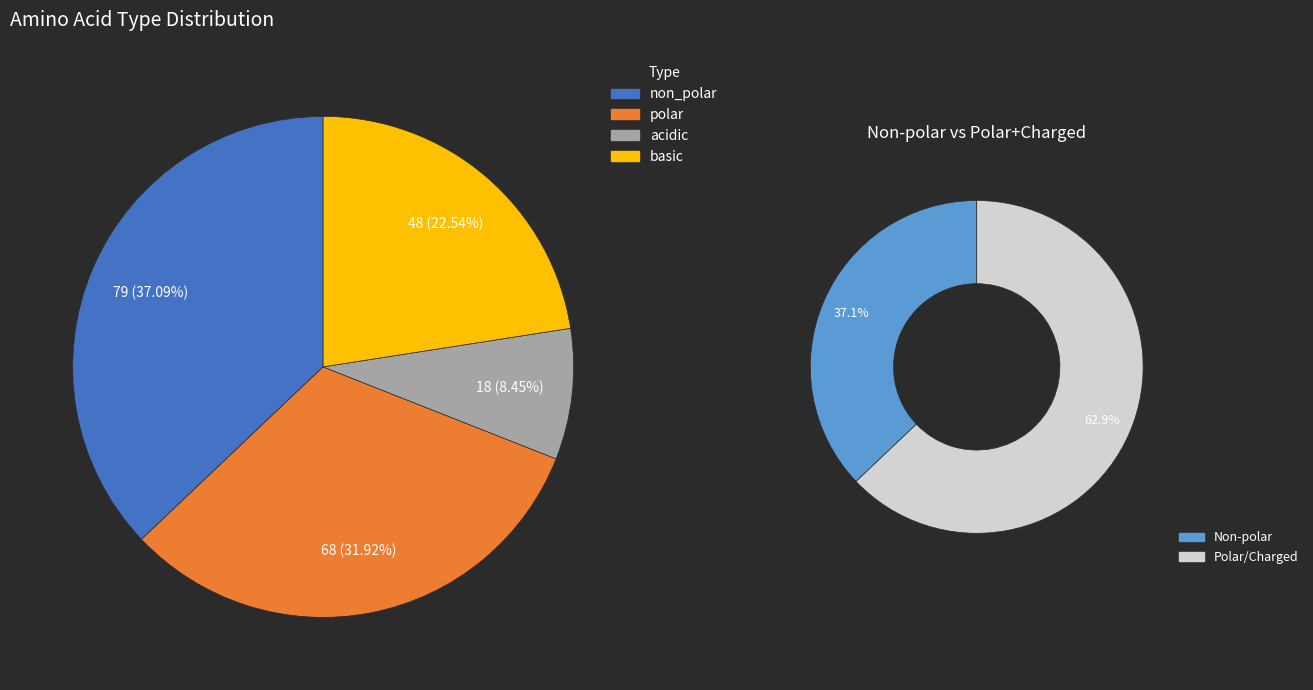

How many segments does this pie chart have?

4